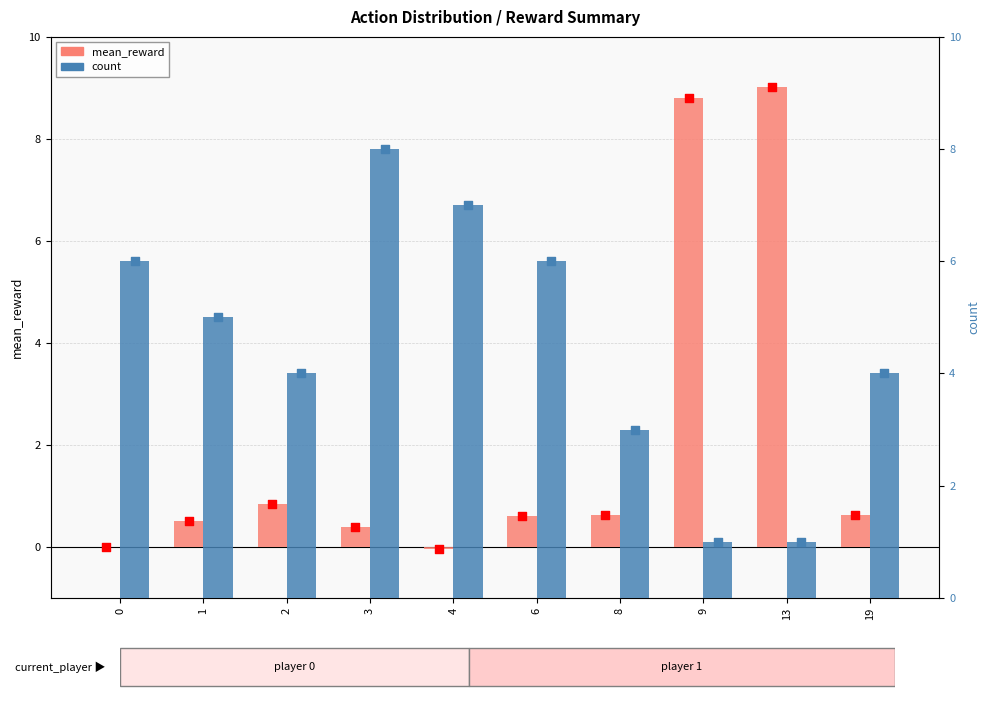

What are all the series names shown in the legend?

mean_reward, count